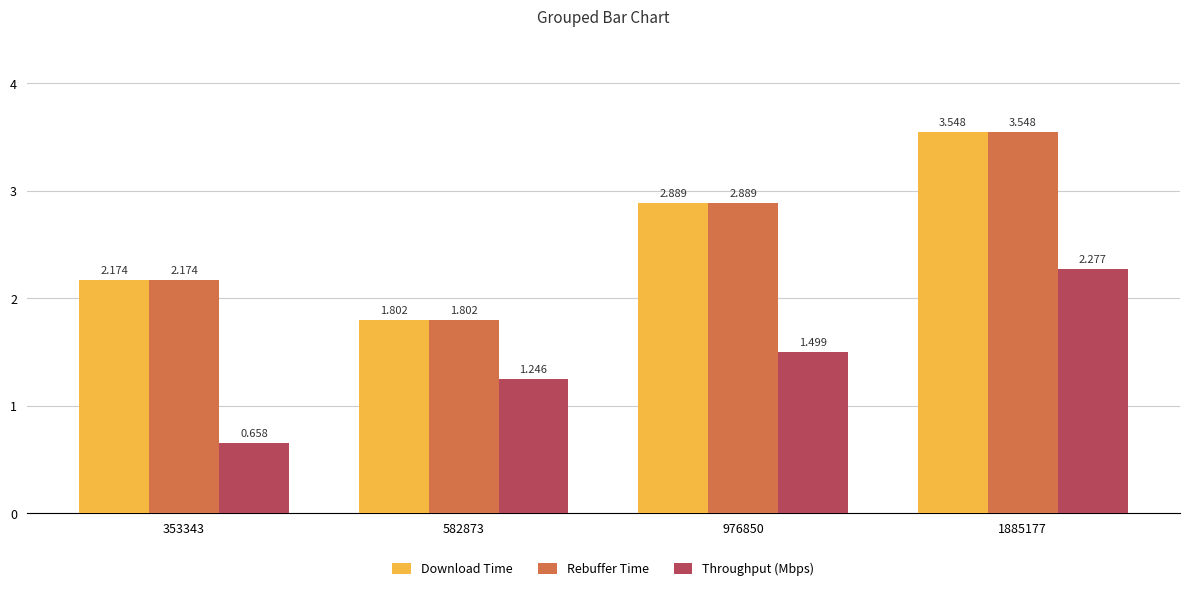

Does the chart contain any negative values?

No